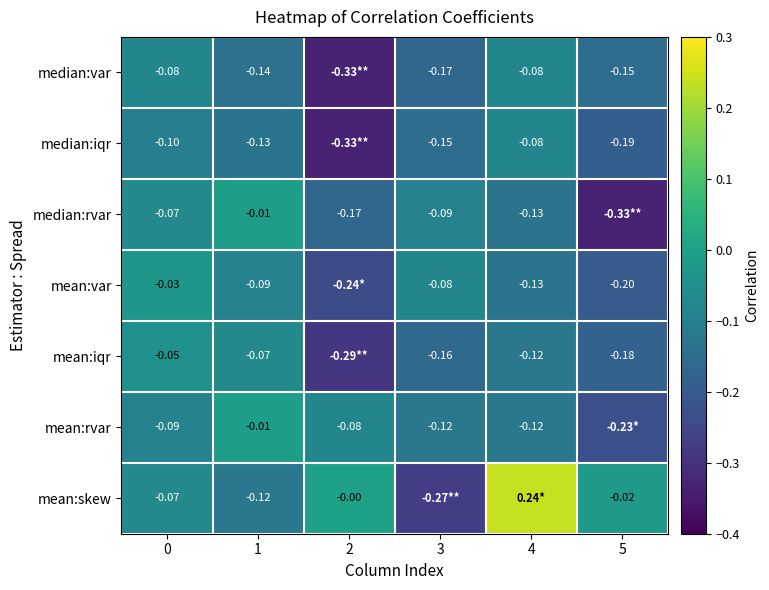

At which category is the sum across all series the highest?

4